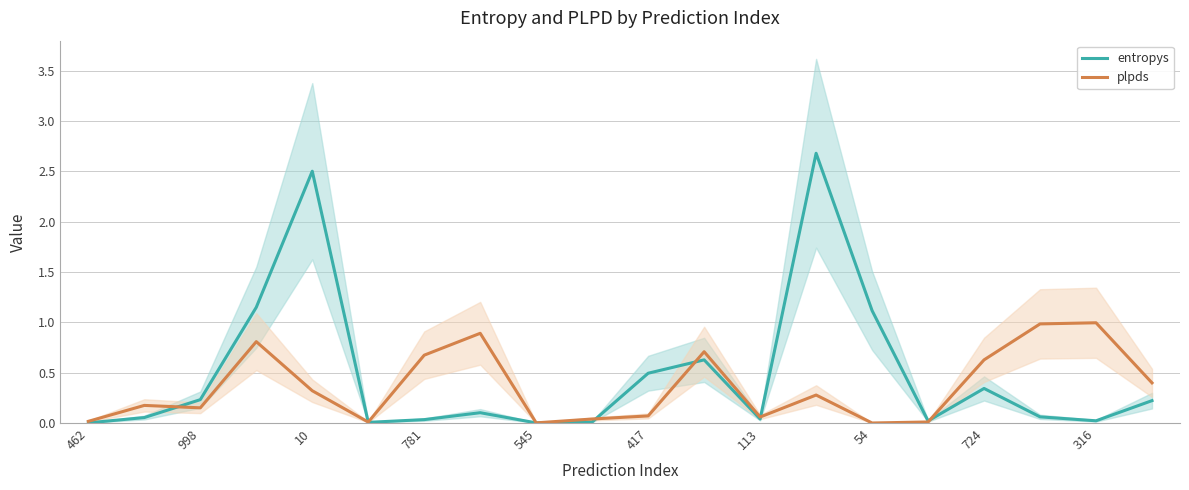

What is the value of the entropys point at the 8th from the left?

0.1